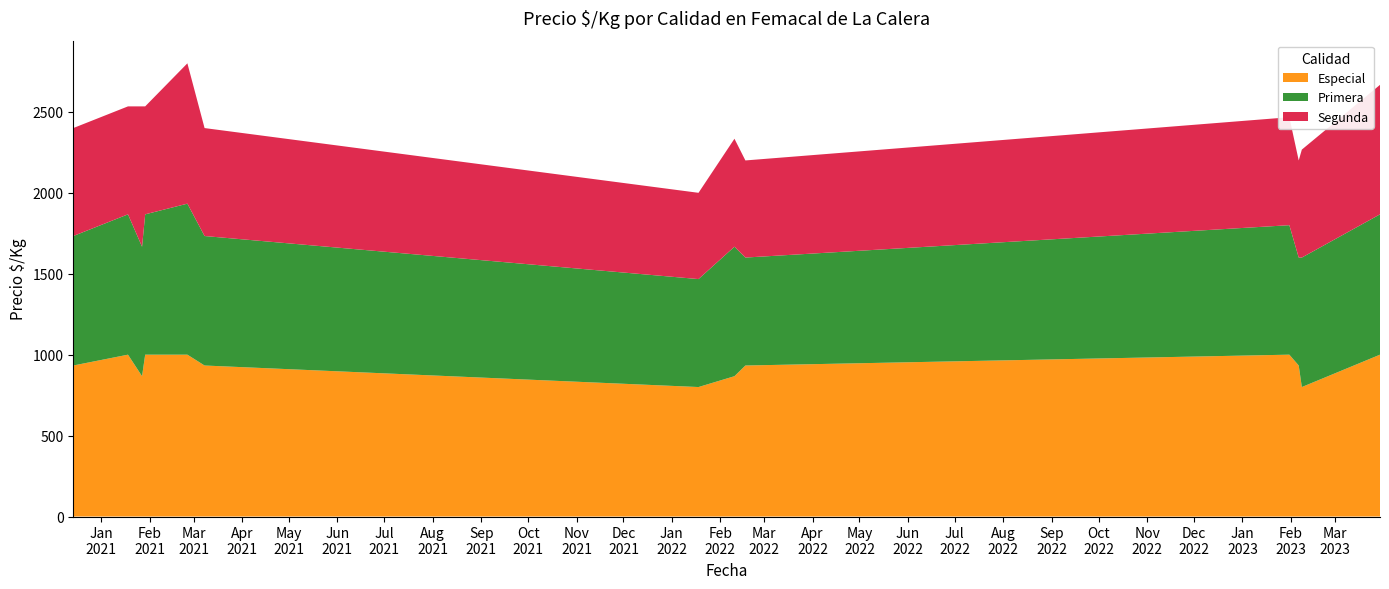

Reading left to right, what are all the values shown in this chart?

Especial: 2020-12-14=933	2021-01-18=1000	2021-01-27=867	2021-01-29=1000	2021-02-25=1000	2021-03-08=933	2022-01-18=800	2022-02-10=867	2022-02-17=933	2023-01-31=1000	2023-02-06=933	2023-02-08=800	2023-03-30=1000
Primera: 2020-12-14=800	2021-01-18=867	2021-01-27=800	2021-01-29=867	2021-02-25=933	2021-03-08=800	2022-01-18=667	2022-02-10=800	2022-02-17=667	2023-01-31=800	2023-02-06=667	2023-02-08=800	2023-03-30=867
Segunda: 2020-12-14=667	2021-01-18=667	2021-01-27=867	2021-01-29=667	2021-02-25=867	2021-03-08=667	2022-01-18=533	2022-02-10=667	2022-02-17=600	2023-01-31=667	2023-02-06=600	2023-02-08=667	2023-03-30=800